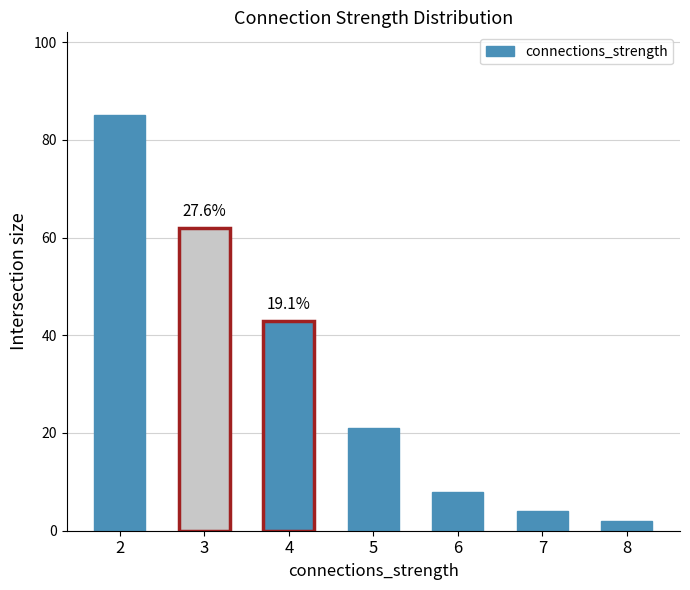

What is the value of the 7th bar from the left?

2